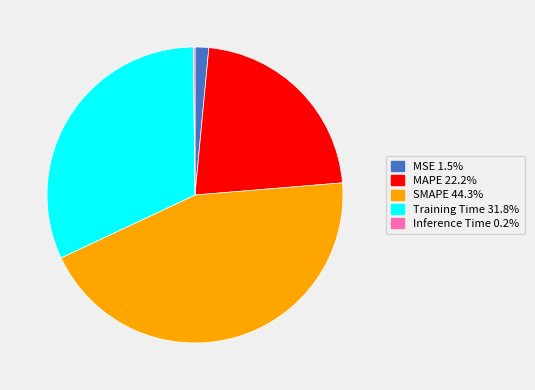

Do SMAPE and MAPE together represent more than half of the pie?

Yes